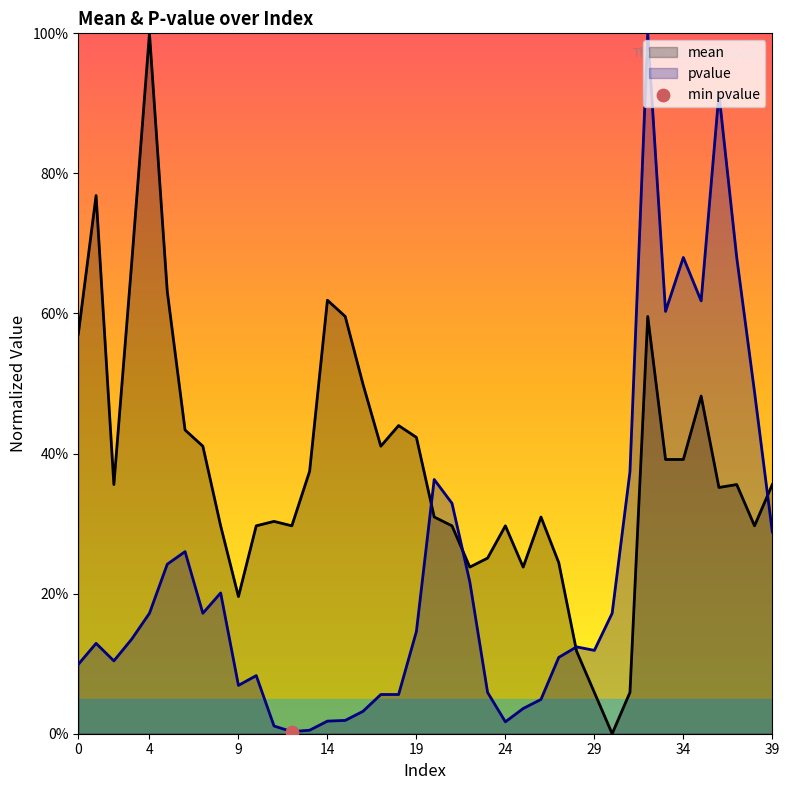

Is the value of mean at 11 greater than the value of pvalue at 39?

Yes